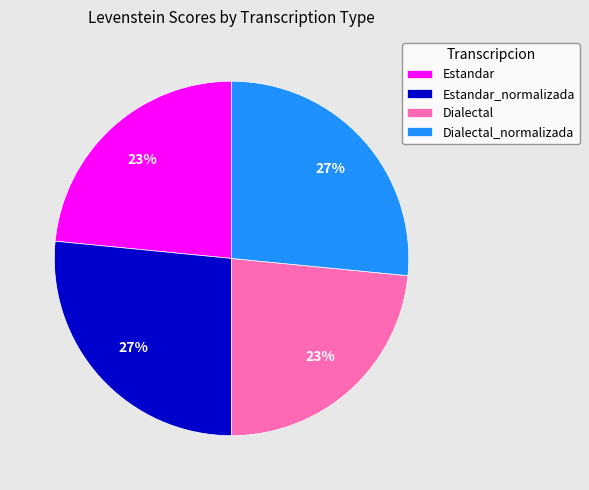

To the nearest percent, what is the average slice percentage?

25%